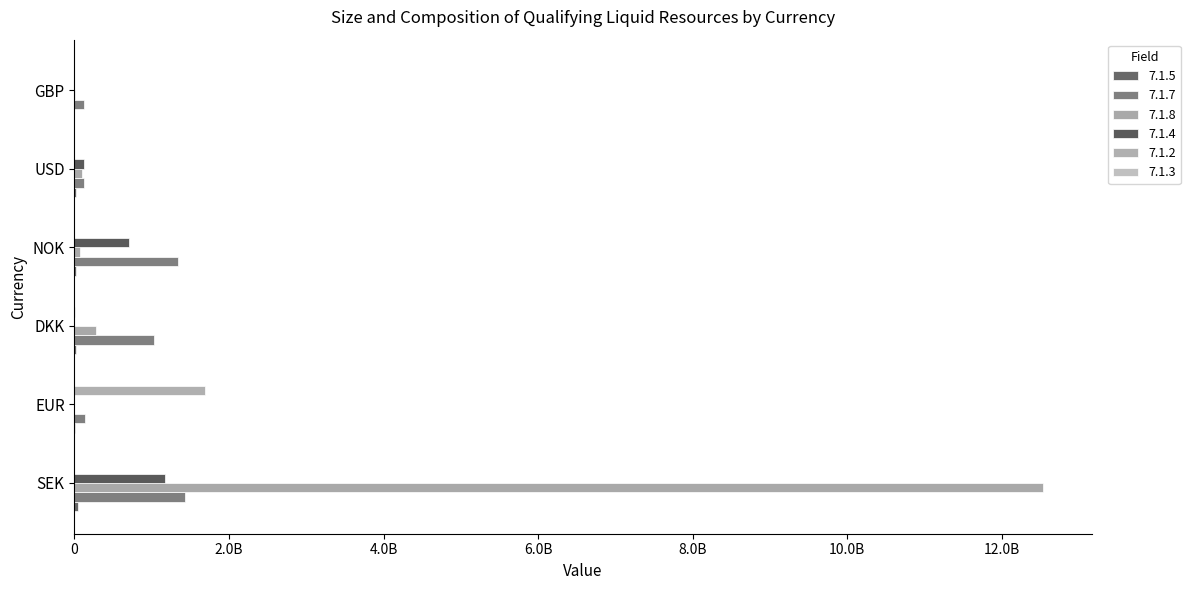

At which category is the sum across all series the highest?

SEK